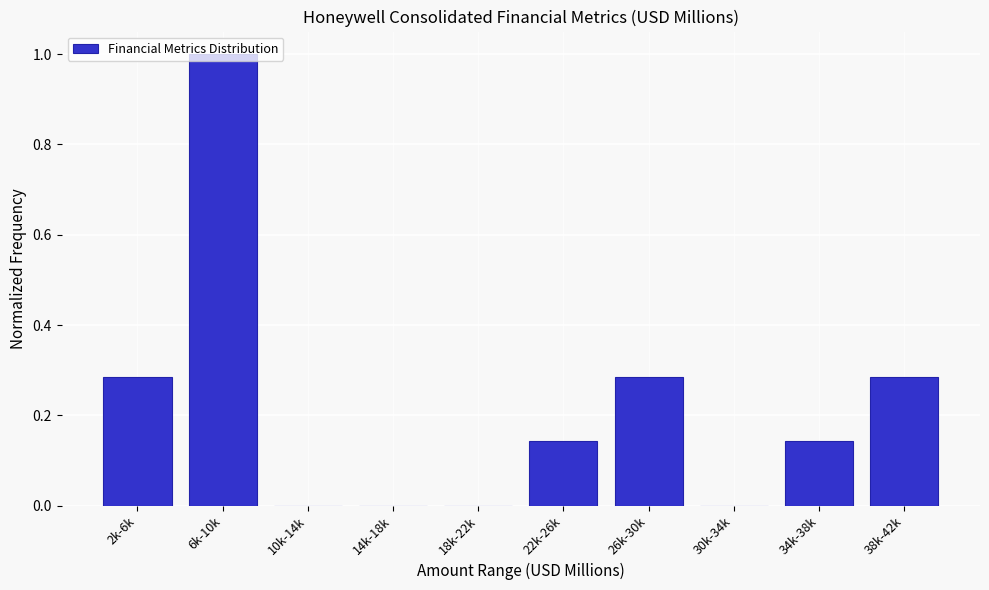

The value at 18k-22k is -0.6. True or false?

False